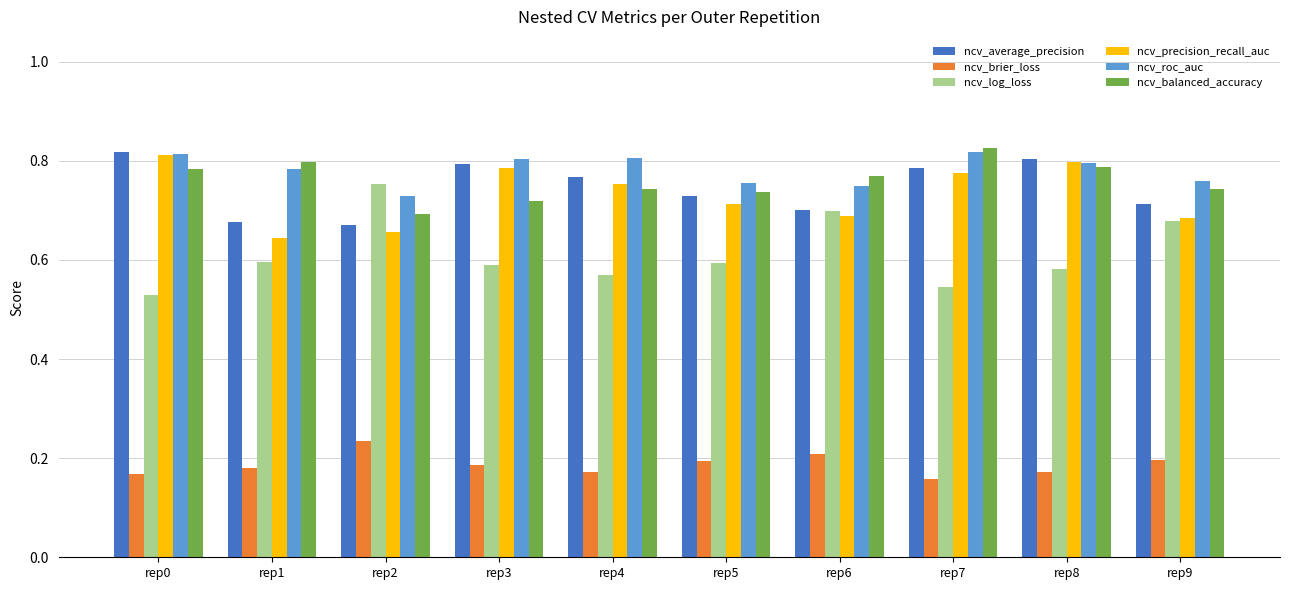

Is it true that ncv_balanced_accuracy equals 0.8 at rep8?

True